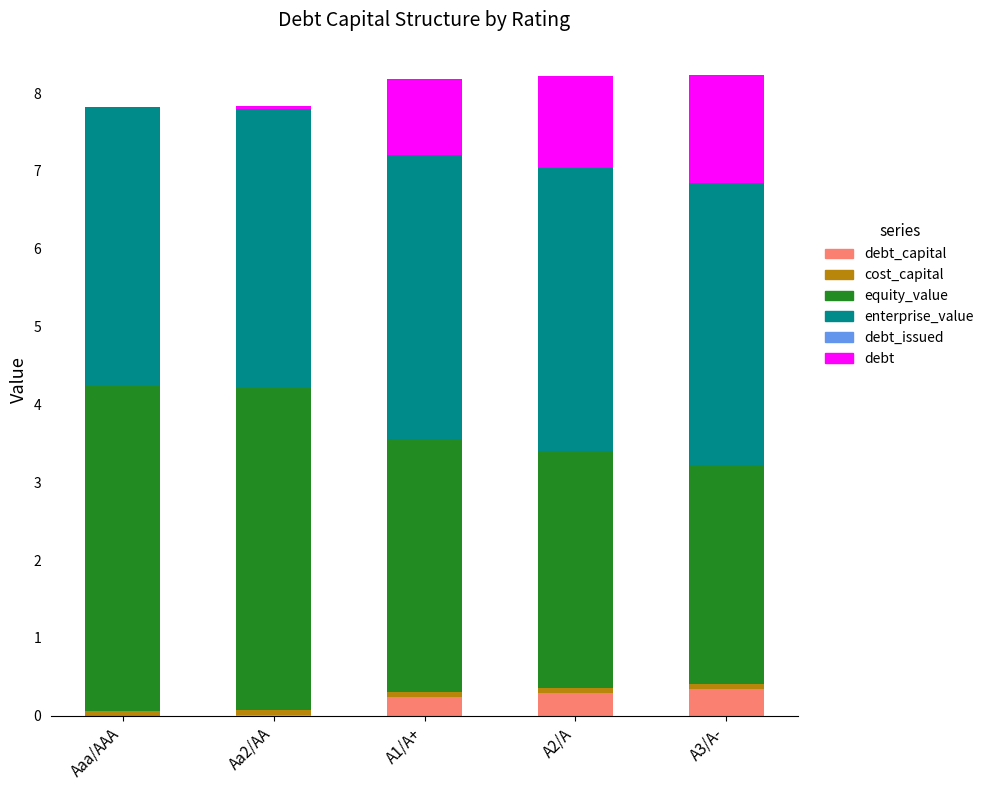

Which series has the largest range (max minus min)?

debt